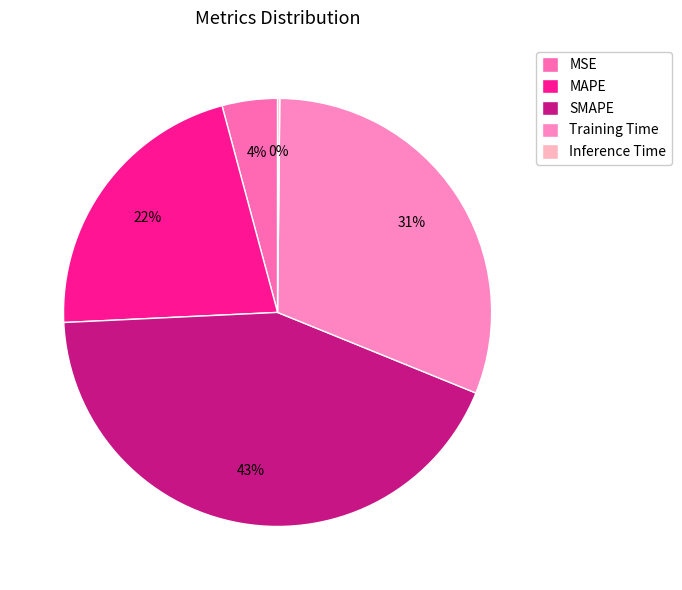

To the nearest percent, what percentage of the pie is MAPE?

22%